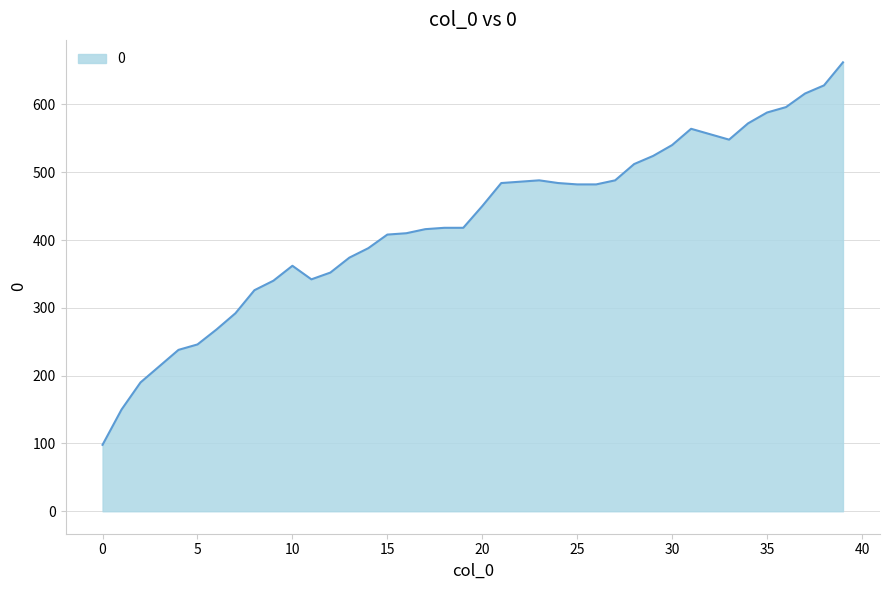

What is the minimum value shown in the chart?

98